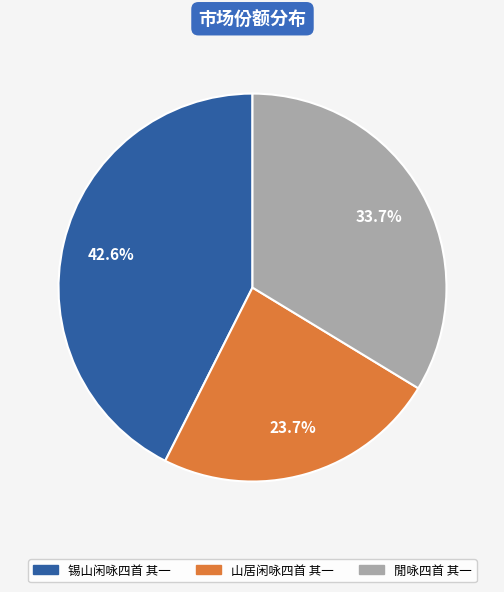

What is the ratio of the value at 閒咏四首 其一 to the value at 山居闲咏四首 其一?

1.4